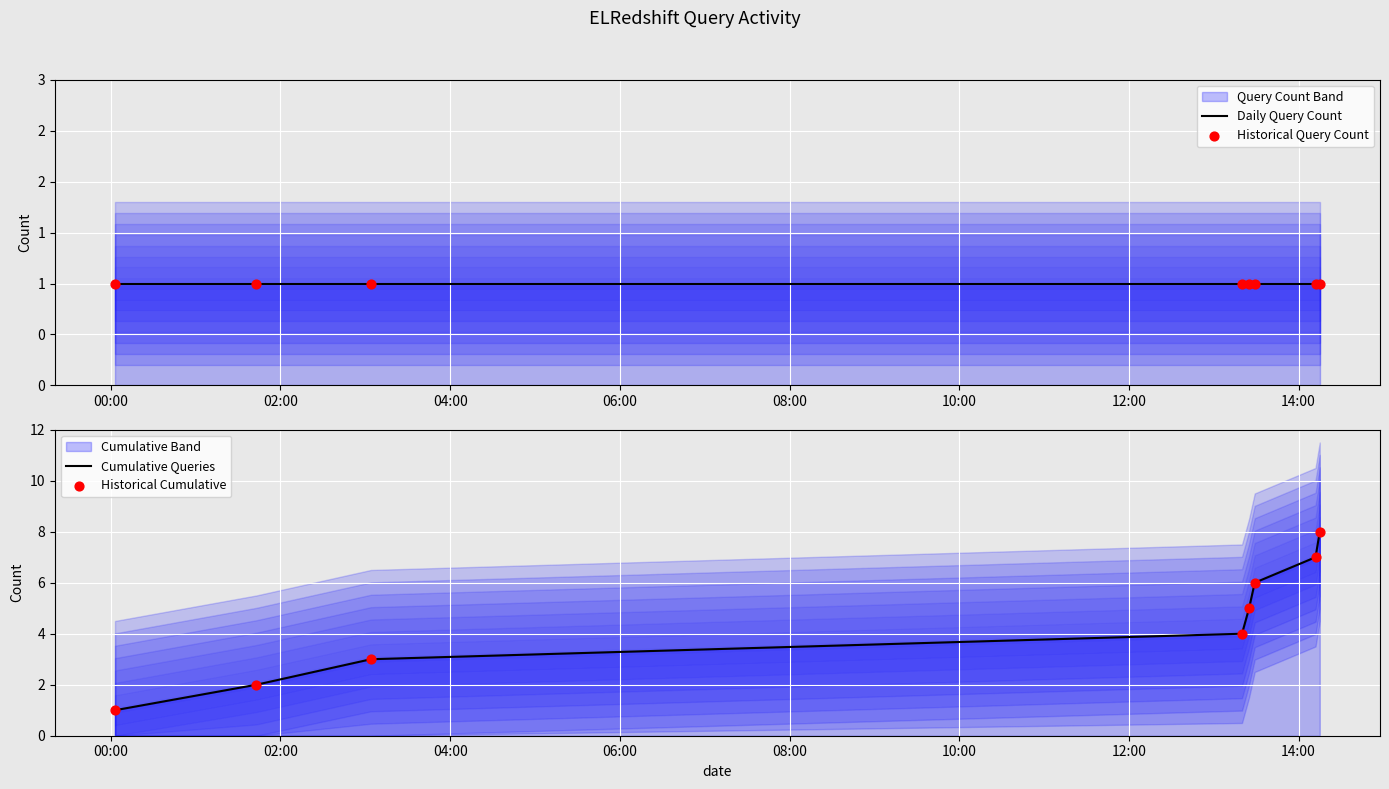

Is the value of Historical Cumulative at 04:00 greater than the value of Daily Query Count at 14:00?

Yes